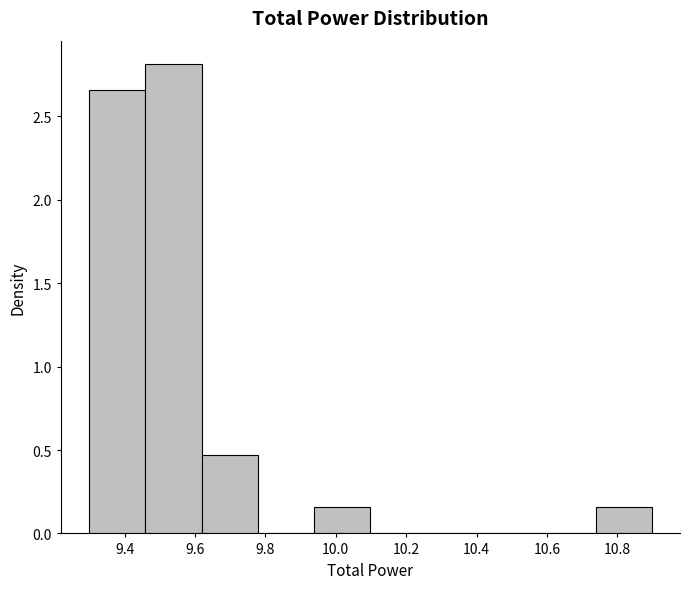

Which range on the x-axis has the tallest bar?

9.46 to 9.62